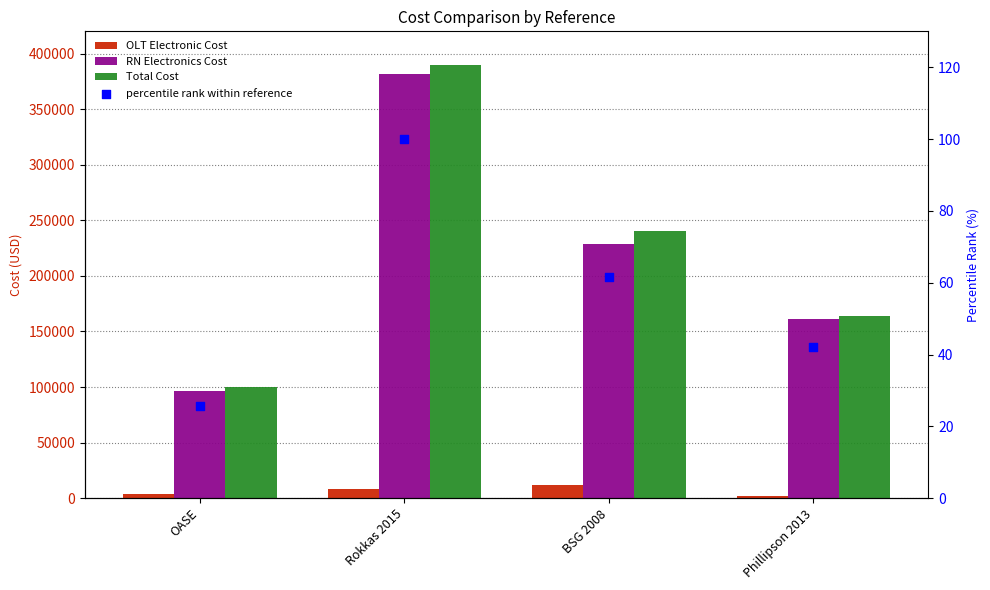

What are all the series names shown in the legend?

OLT Electronic Cost, RN Electronics Cost, Total Cost, percentile rank within reference